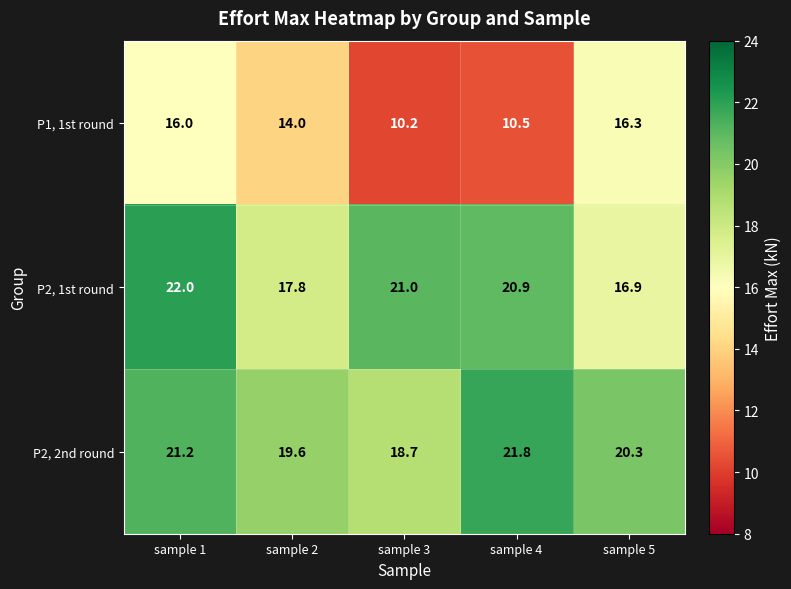

What is the sum of the P2, 1st round values at sample 2 and sample 5?

34.7